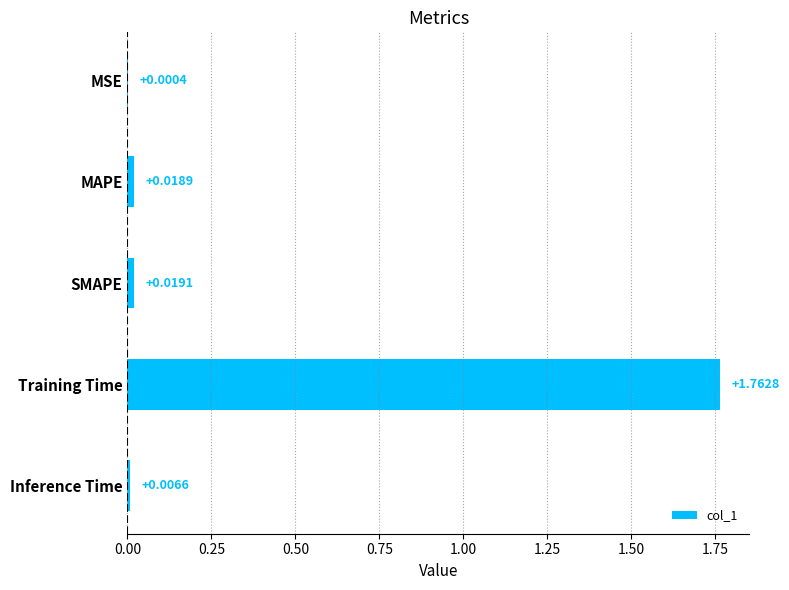

Between Inference Time and MAPE, which is larger?

MAPE